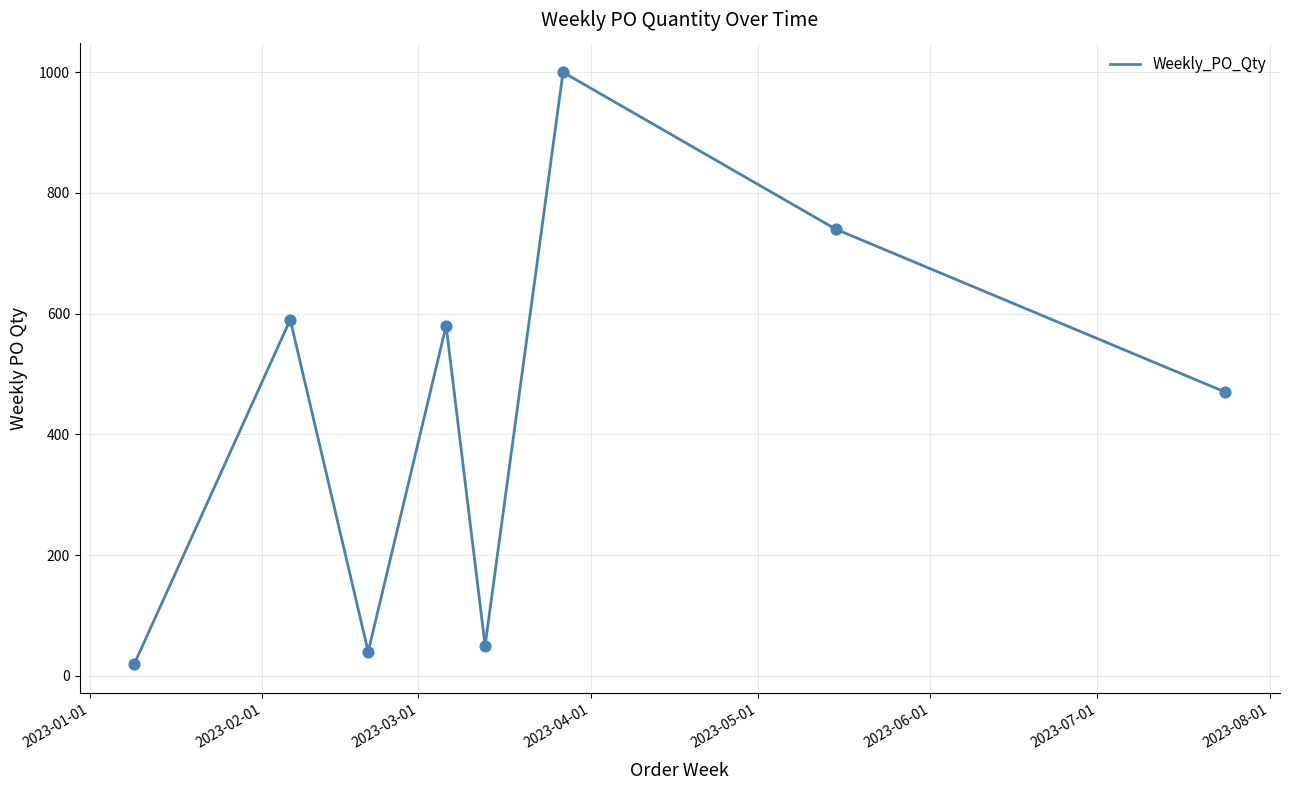

What is the greatest value displayed?

1000